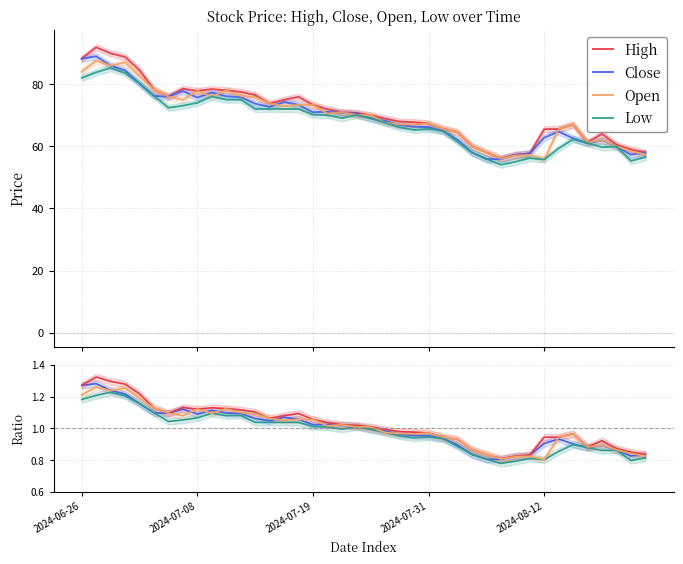

List the series in order of their peak value, highest first.

High, Close, Open, Low